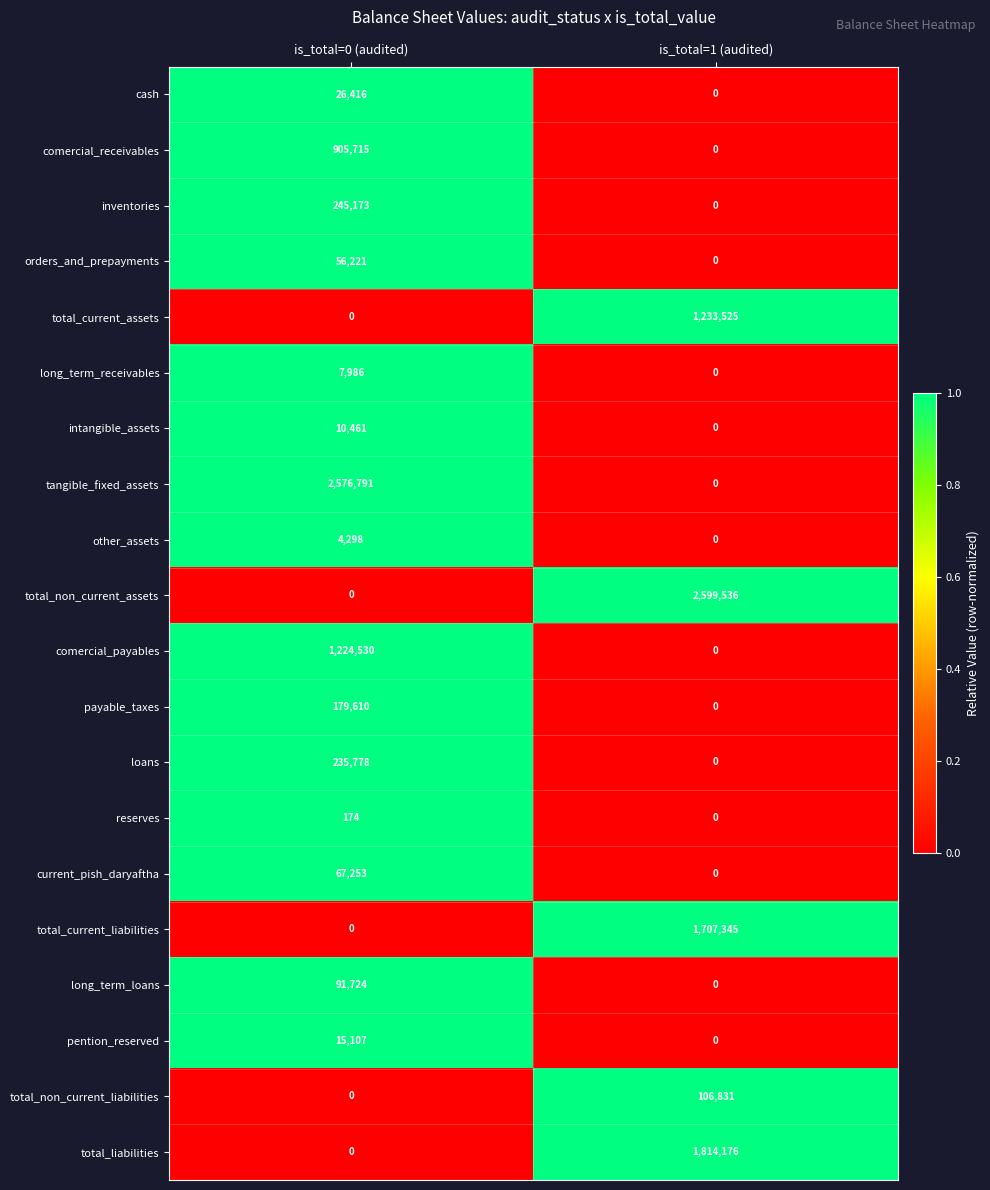

List the labels in order of comercial_receivables value, largest first.

is_total=0 (audited), is_total=1 (audited)